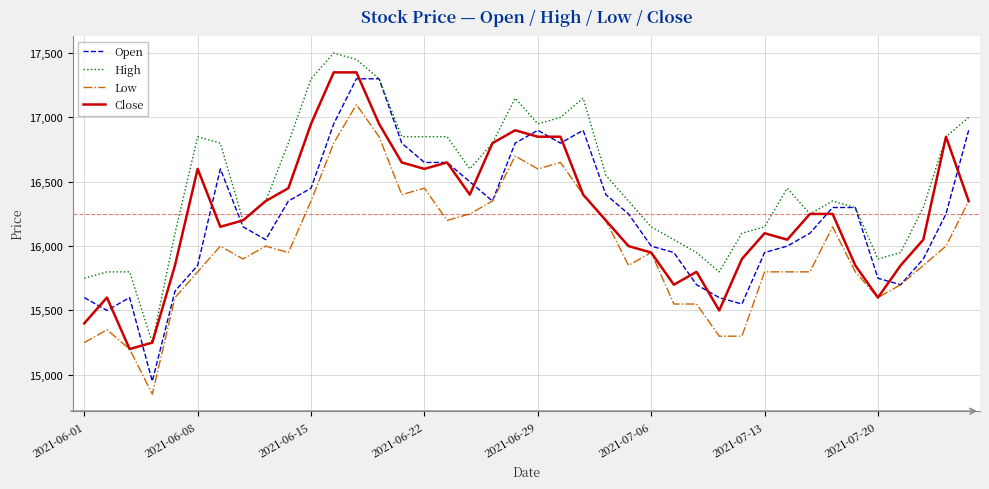

What is the maximum value for Close?

17350